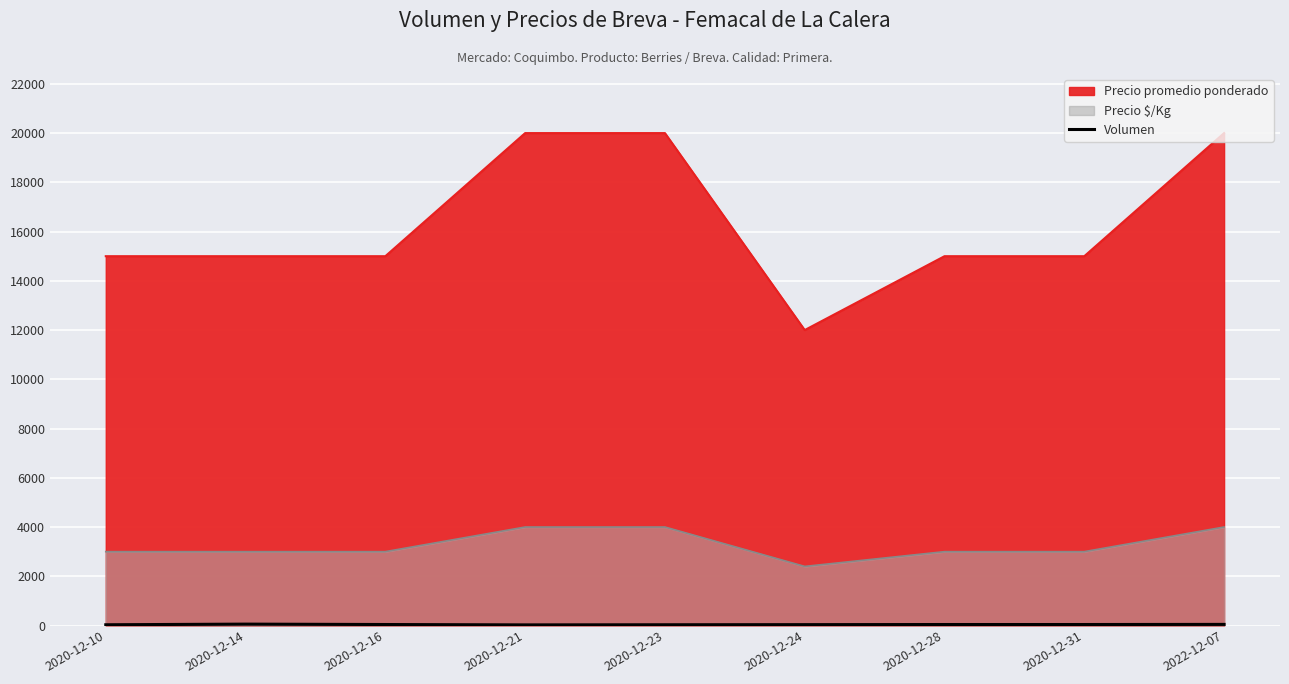

List the labels in order of value, largest first.

2020-12-14, 2022-12-07, 2020-12-16, 2020-12-28, 2020-12-31, 2020-12-24, 2020-12-10, 2020-12-23, 2020-12-21